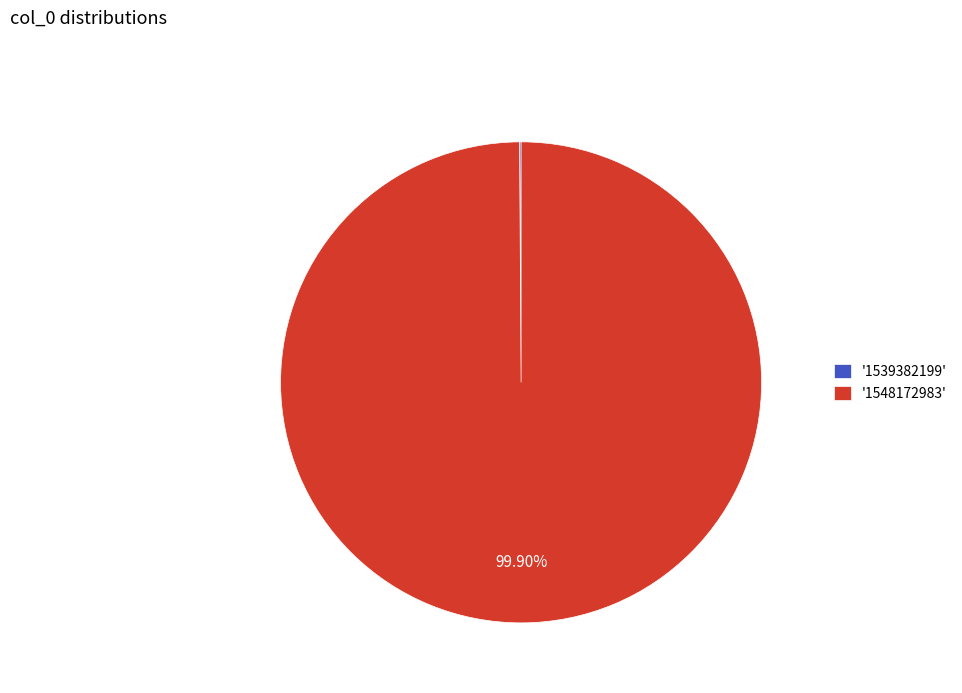

Is '1548172983' the majority of the pie?

Yes